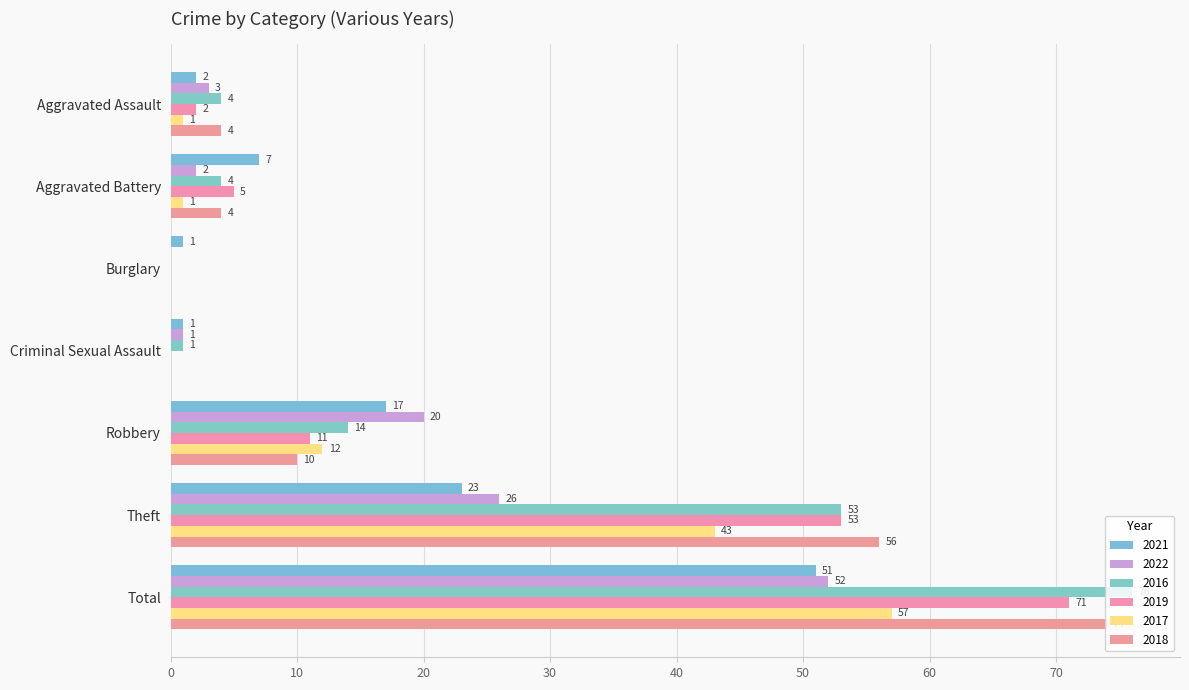

How many series are shown in this chart?

6